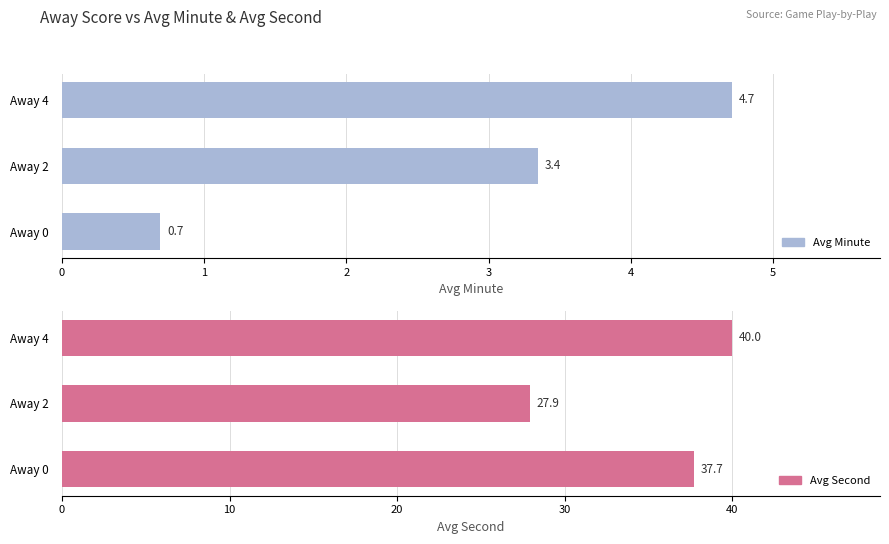

Which series has the widest spread of values?

Avg Second